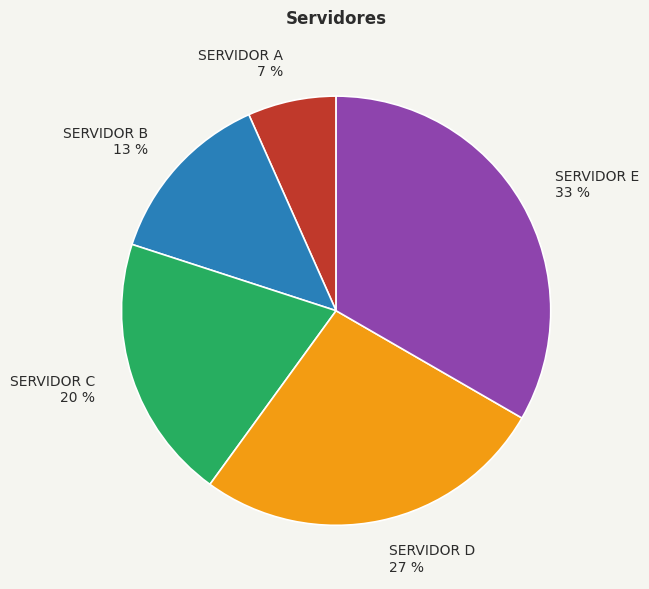

Between SERVIDOR D and SERVIDOR B, which is larger?

SERVIDOR D